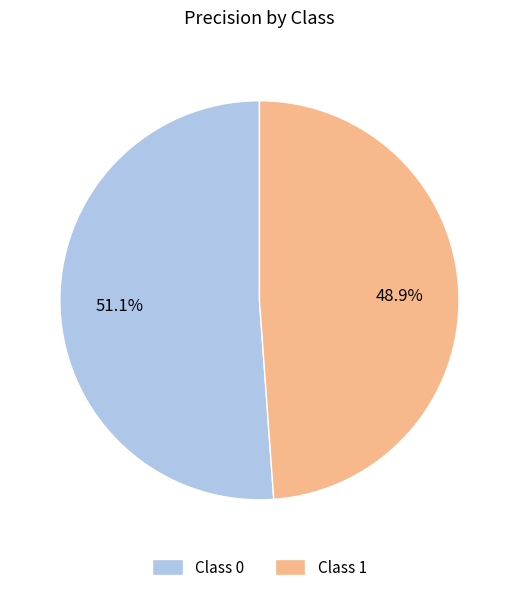

Rank the categories by value from lowest to highest.

Class 1, Class 0